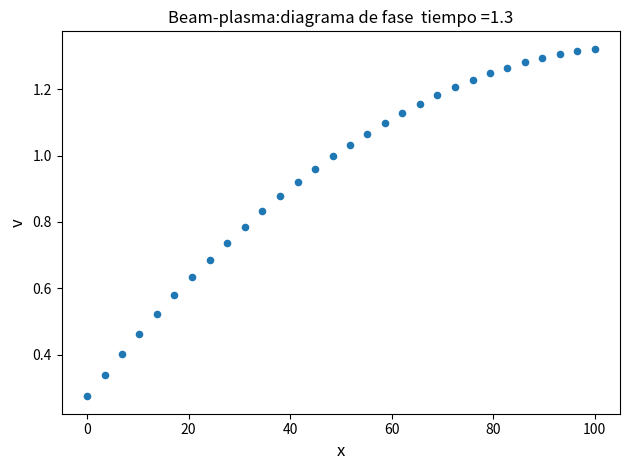

What is the range of X values (max minus min)?

100.0